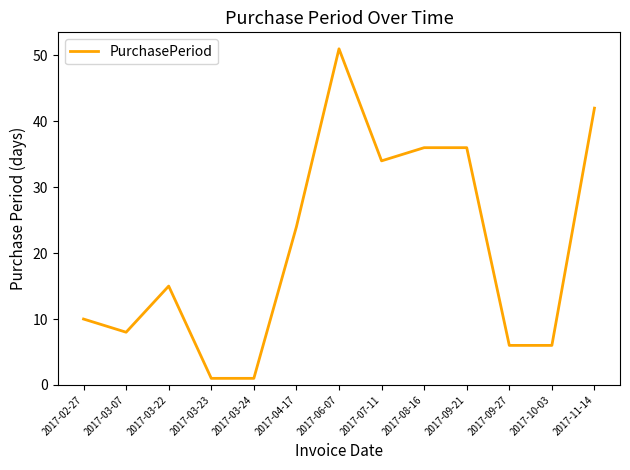

What is the ratio of the value at 2017-03-07 to the value at 2017-10-03?

1.3